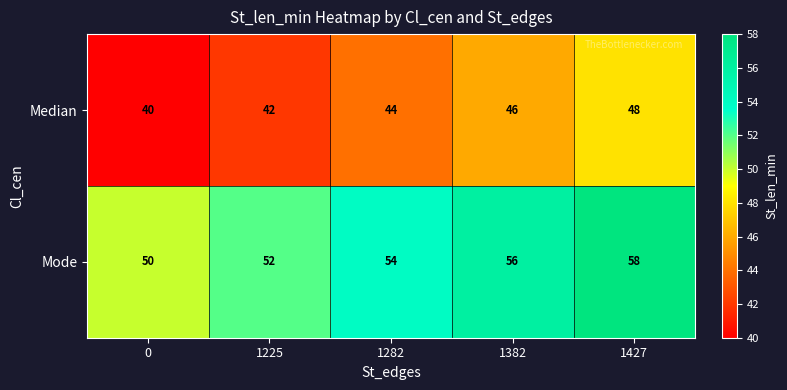

What is the lowest value of the Mode series?

50